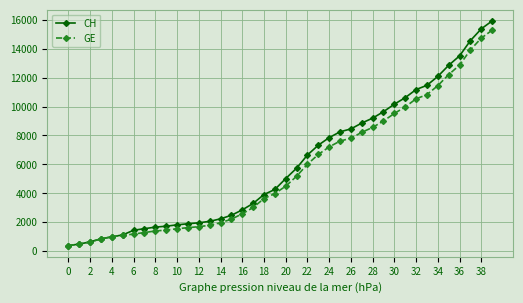

How many lines are shown in the chart?

2